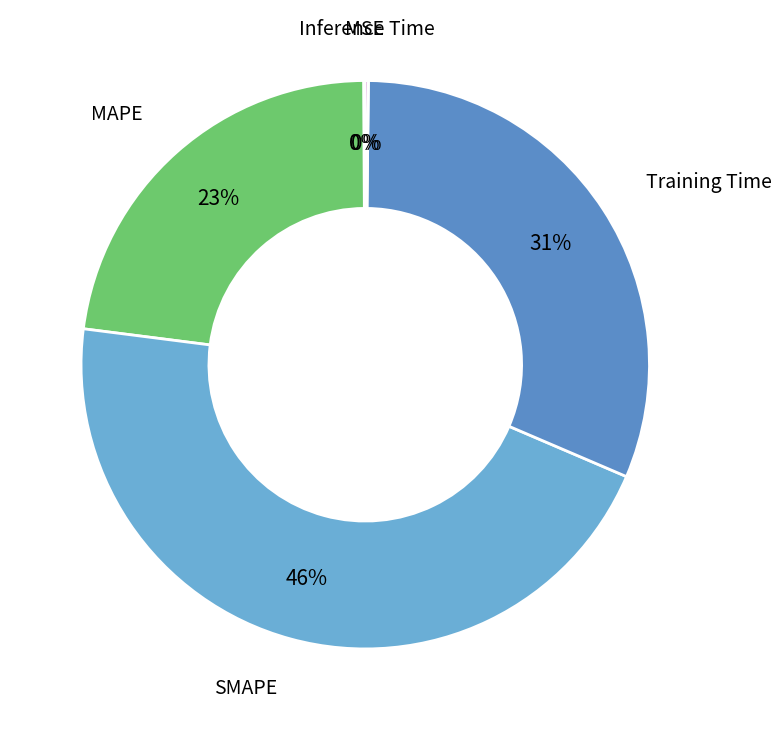

To the nearest percent, what percentage of the pie is SMAPE?

46%